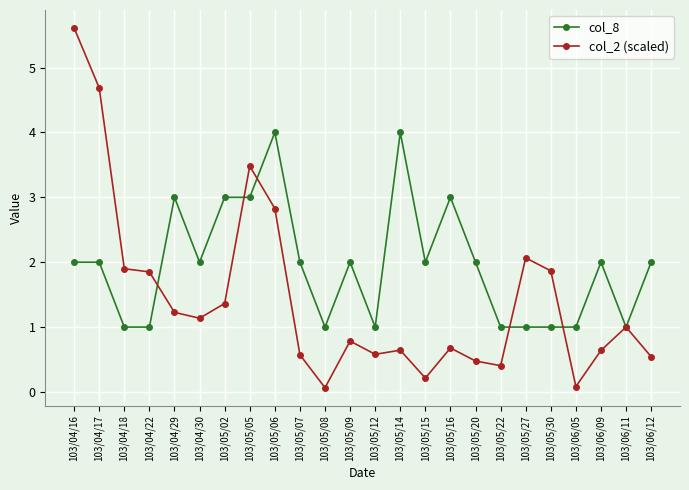

What is the value of the col_8 point at the 14th from the left?

4.0